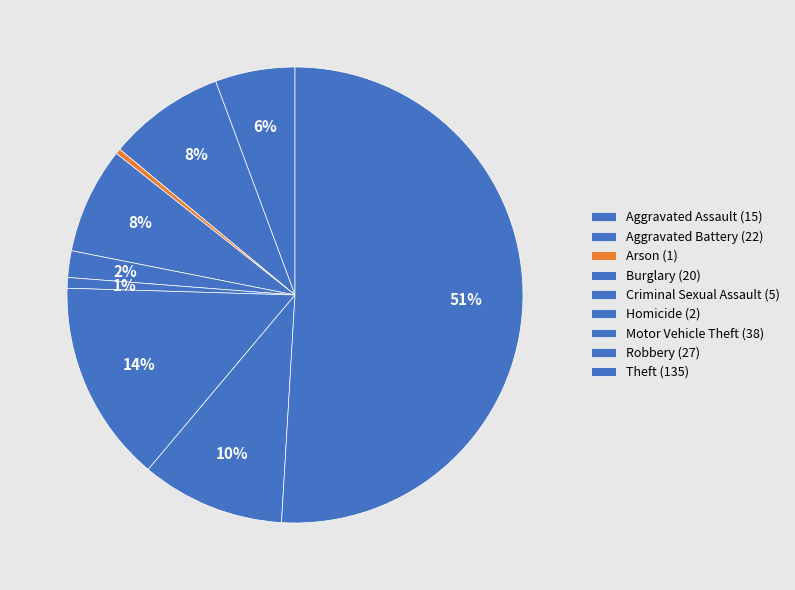

Count the number of slices in the pie.

9